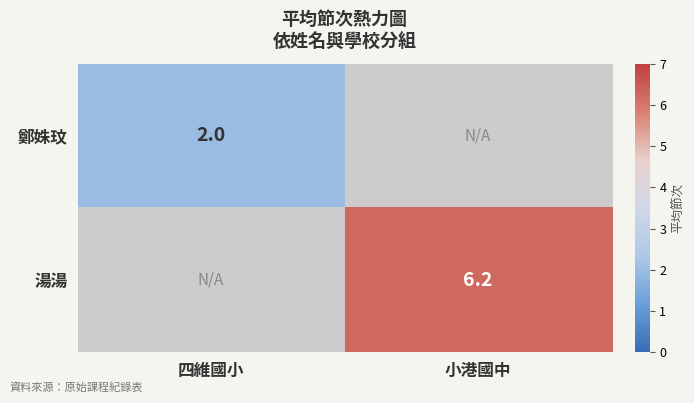

Is the value of 鄭姝玟 at 四維國小 greater than the value of 湯湯 at 小港國中?

No